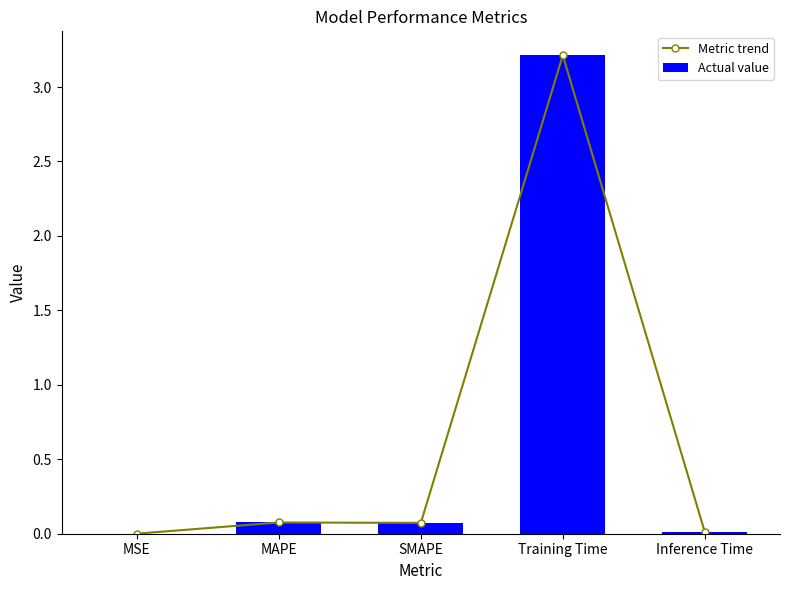

Reading left to right, extract all data points from this chart.

Metric trend: MSE=0.0	MAPE=0.1	SMAPE=0.1	Training Time=3.2	Inference Time=0.0
Actual value: MSE=0.0	MAPE=0.1	SMAPE=0.1	Training Time=3.2	Inference Time=0.0